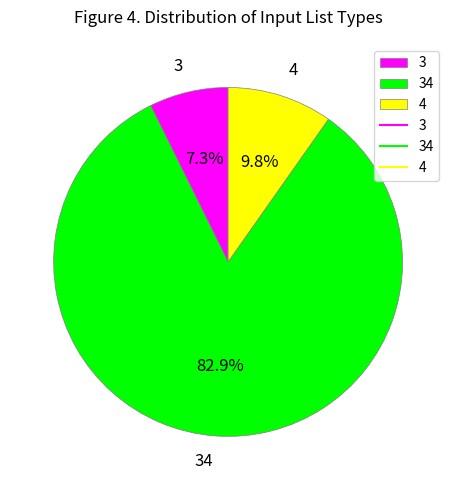

How many slices are in this pie chart?

3